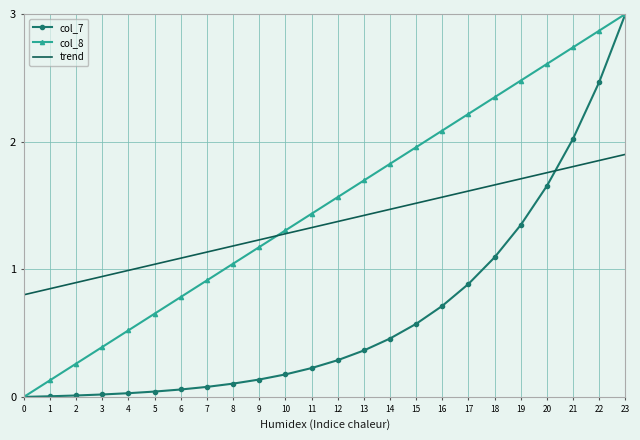

Which series has the largest total across all categories?

col_8